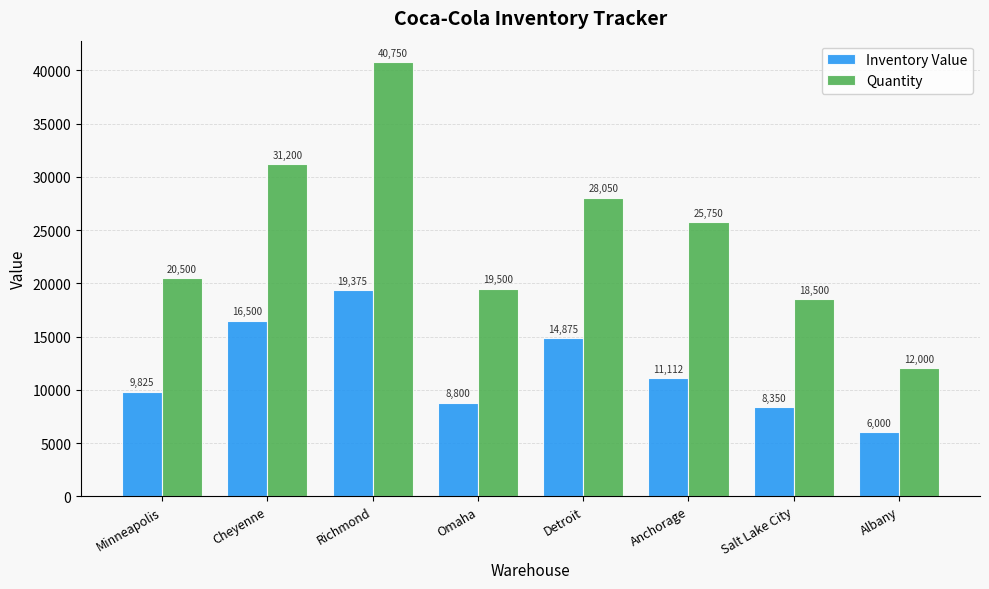

Which series has the largest range (max minus min)?

Quantity